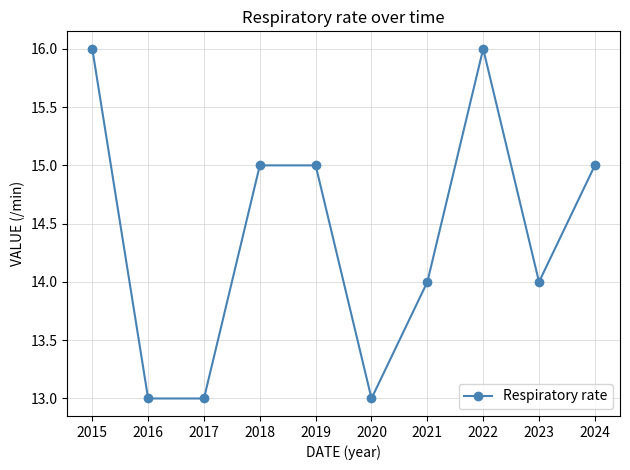

What is the smallest value displayed?

13